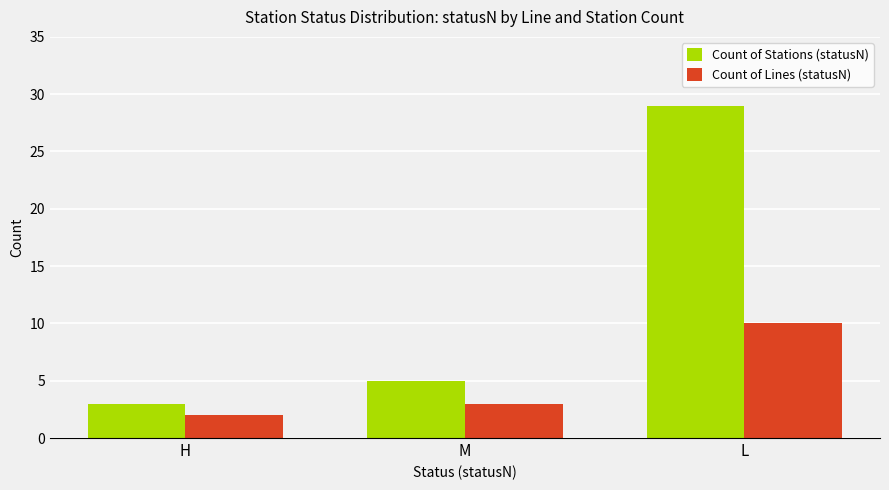

What is the total value across all series at L?

39